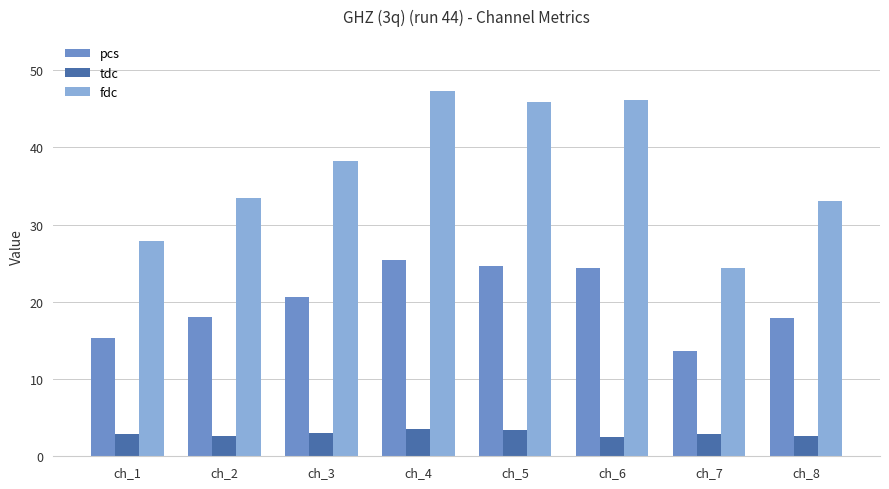

Which series has the largest range (max minus min)?

fdc